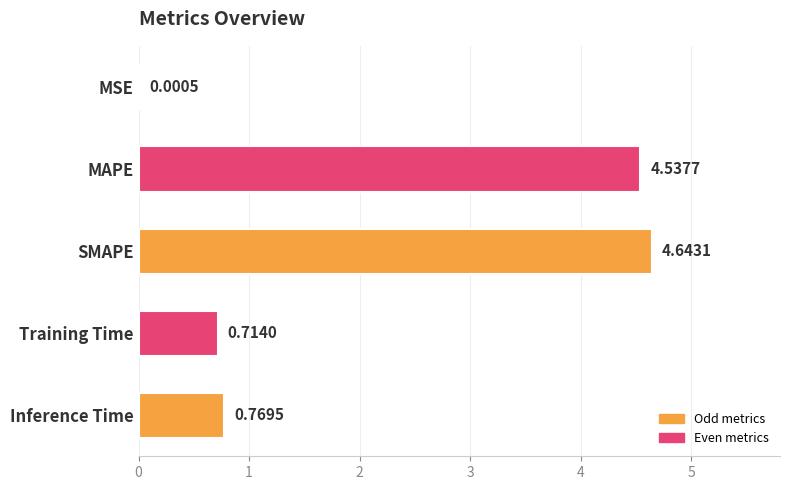

At which label is the value closest to 2?

Inference Time